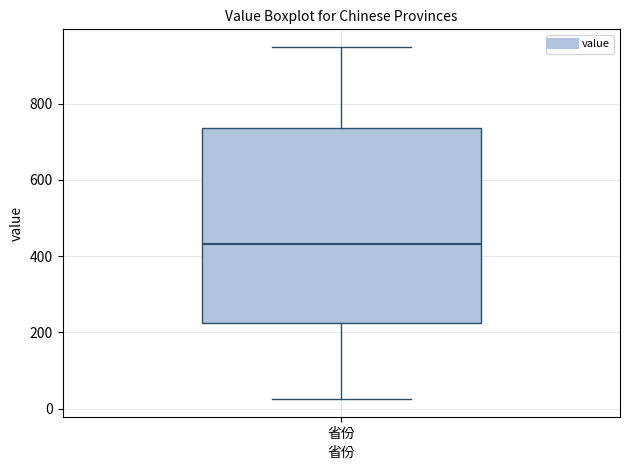

Where does the lower whisker of the box for 省份 end on the y-axis? The values are not printed on the chart, so give them approximately, as read against the axis.

20